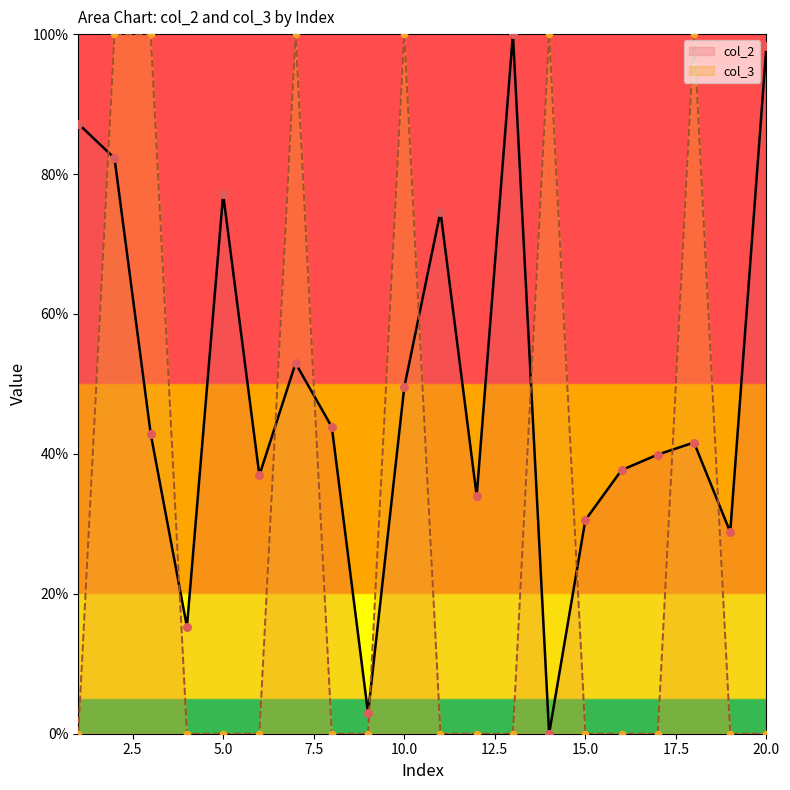

Which series has the largest total across all categories?

col_2